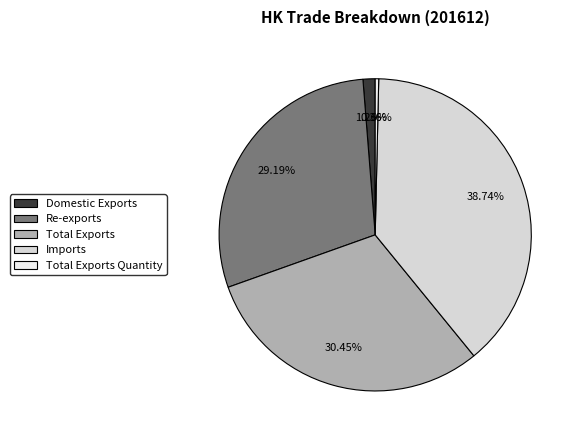

To the nearest percent, what portion does Total Exports represent?

30%